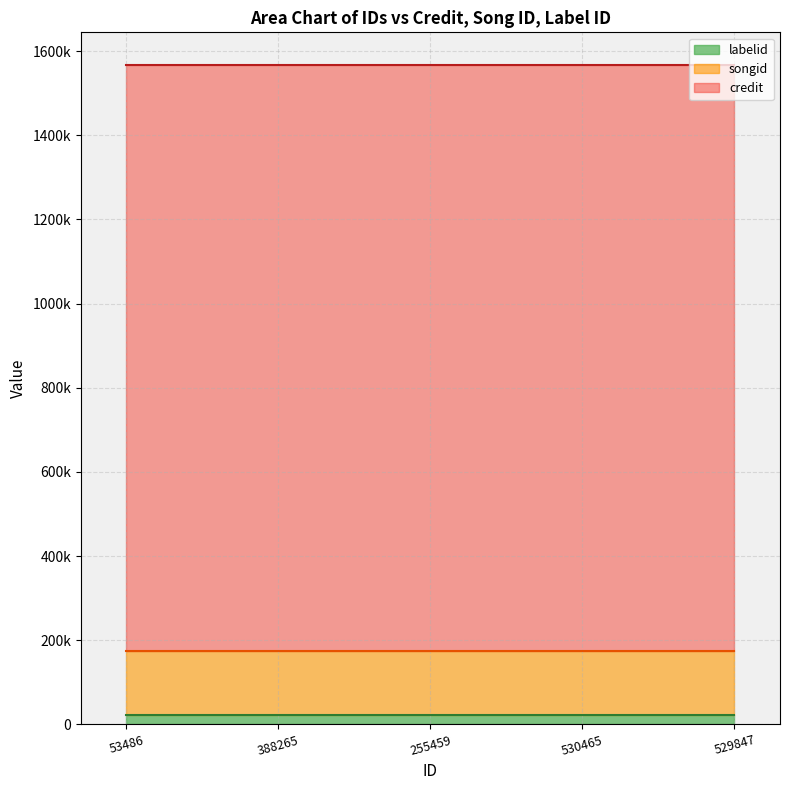

True or false: songid has a value of 106218 at 529847.

False